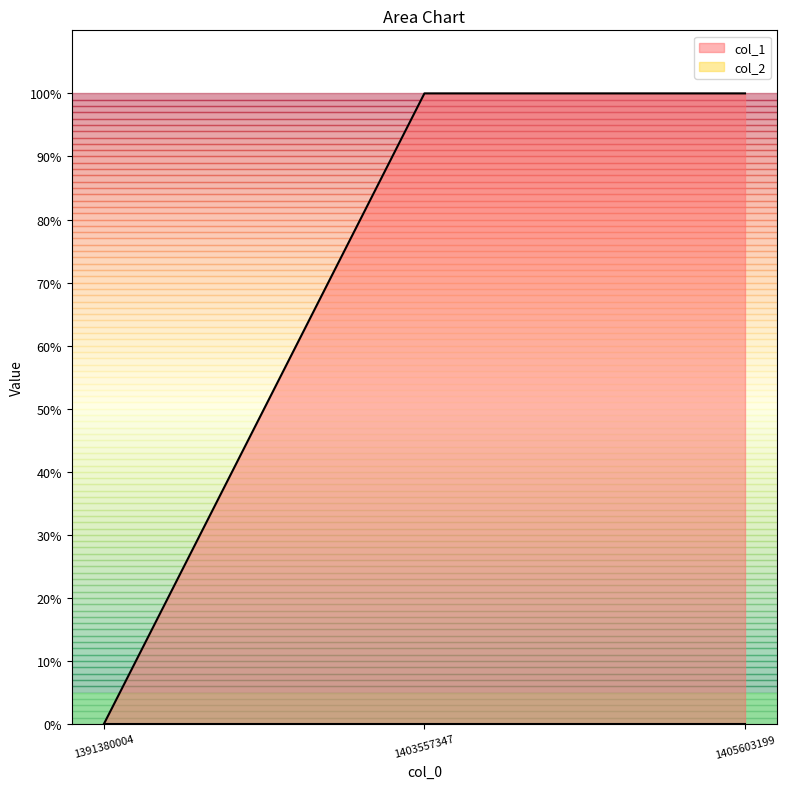

Read the value at 1403557347.

1